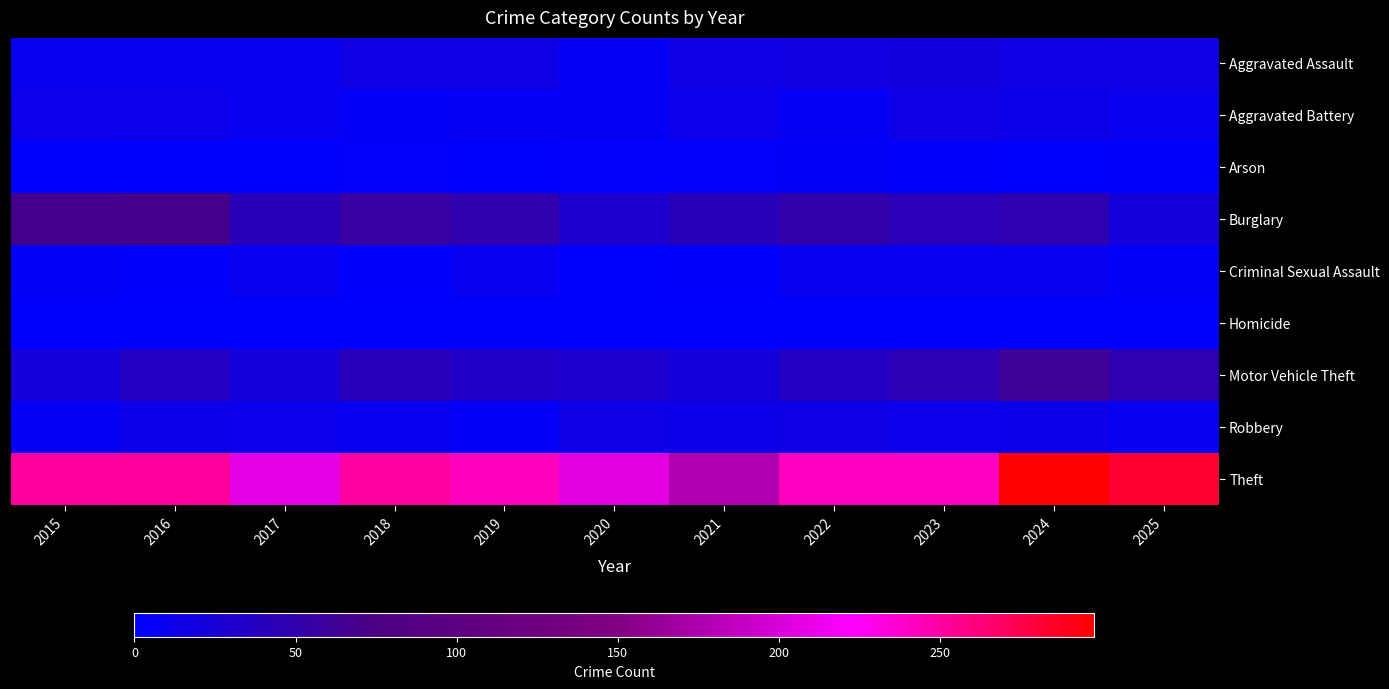

Reading left to right, list all the values displayed in this chart.

Aggravated Assault: 2015=9	2016=7	2017=10	2018=15	2019=15	2020=6	2021=16	2022=17	2023=19	2024=14	2025=16
Aggravated Battery: 2015=11	2016=12	2017=7	2018=5	2019=6	2020=6	2021=11	2022=6	2023=14	2024=13	2025=10
Arson: 2015=1	2016=0	2017=1	2018=3	2019=1	2020=3	2021=3	2022=4	2023=2	2024=0	2025=2
Burglary: 2015=68	2016=69	2017=41	2018=56	2019=48	2020=30	2021=41	2022=51	2023=43	2024=47	2025=22
Criminal Sexual Assault: 2015=5	2016=2	2017=9	2018=2	2019=8	2020=1	2021=2	2022=7	2023=9	2024=9	2025=4
Homicide: 2015=0	2016=1	2017=1	2018=0	2019=0	2020=1	2021=0	2022=1	2023=0	2024=0	2025=1
Motor Vehicle Theft: 2015=21	2016=35	2017=22	2018=40	2019=33	2020=28	2021=21	2022=35	2023=44	2024=63	2025=46
Robbery: 2015=6	2016=13	2017=11	2018=9	2019=5	2020=15	2021=13	2022=14	2023=11	2024=13	2025=8
Theft: 2015=251	2016=252	2017=209	2018=250	2019=243	2020=206	2021=177	2022=242	2023=242	2024=298	2025=282